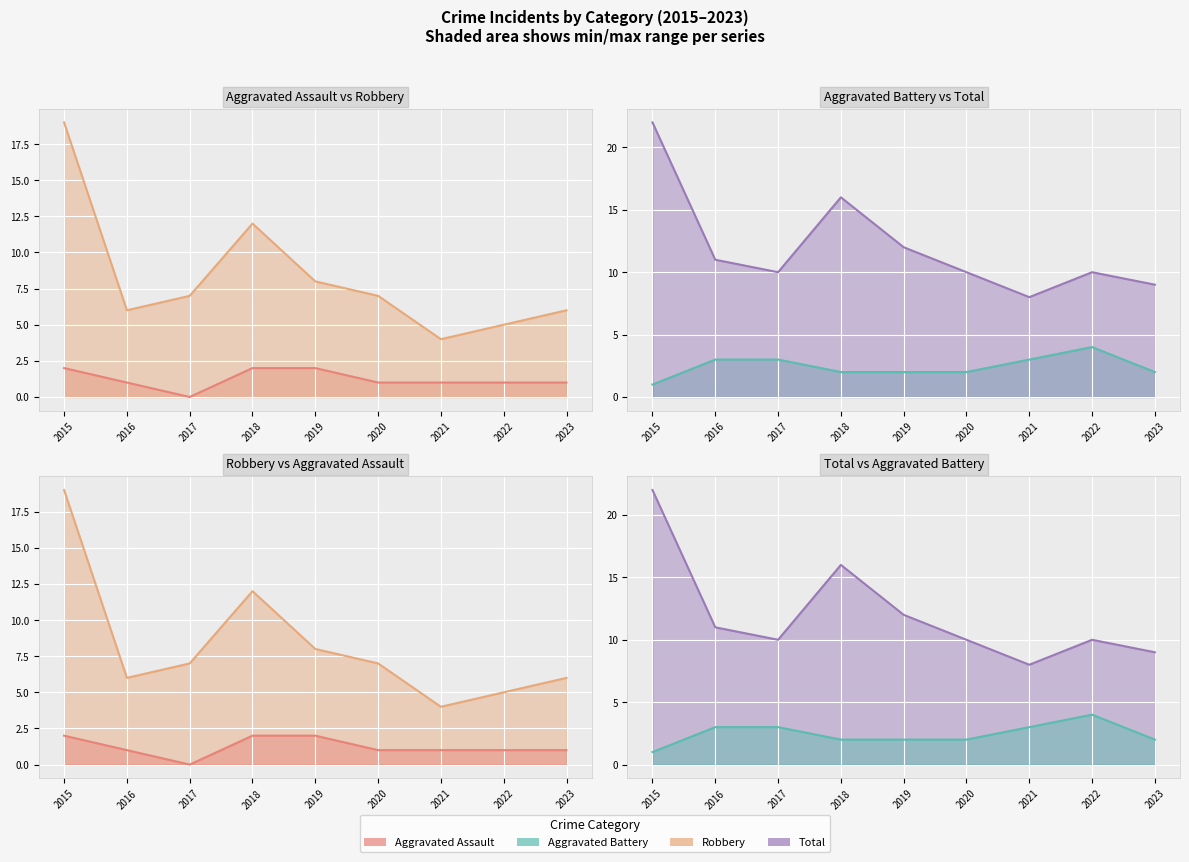

True or false: Aggravated Assault line and Robbery line cross at least once.

False